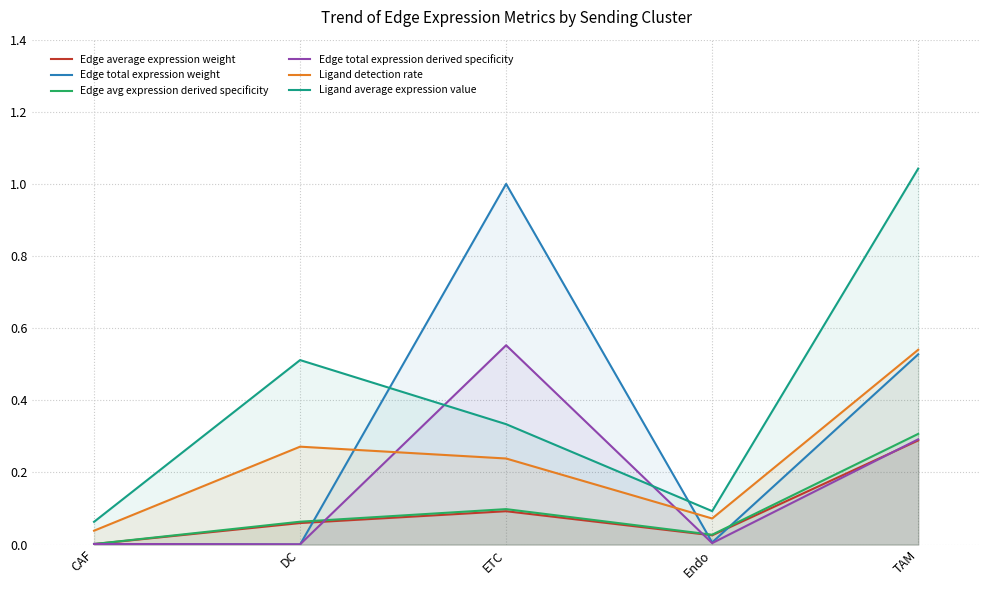

How many distinct data groups are displayed?

6